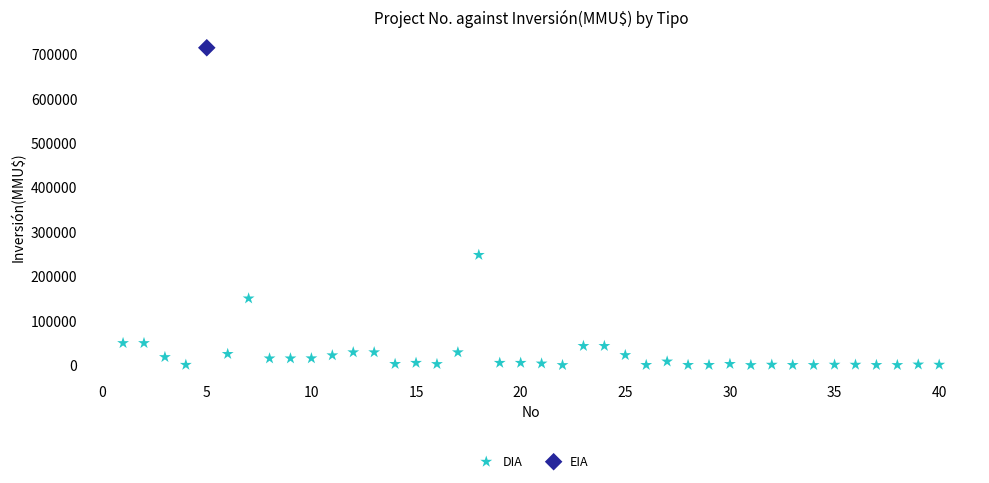

What are all the series names shown in the legend?

DIA, EIA